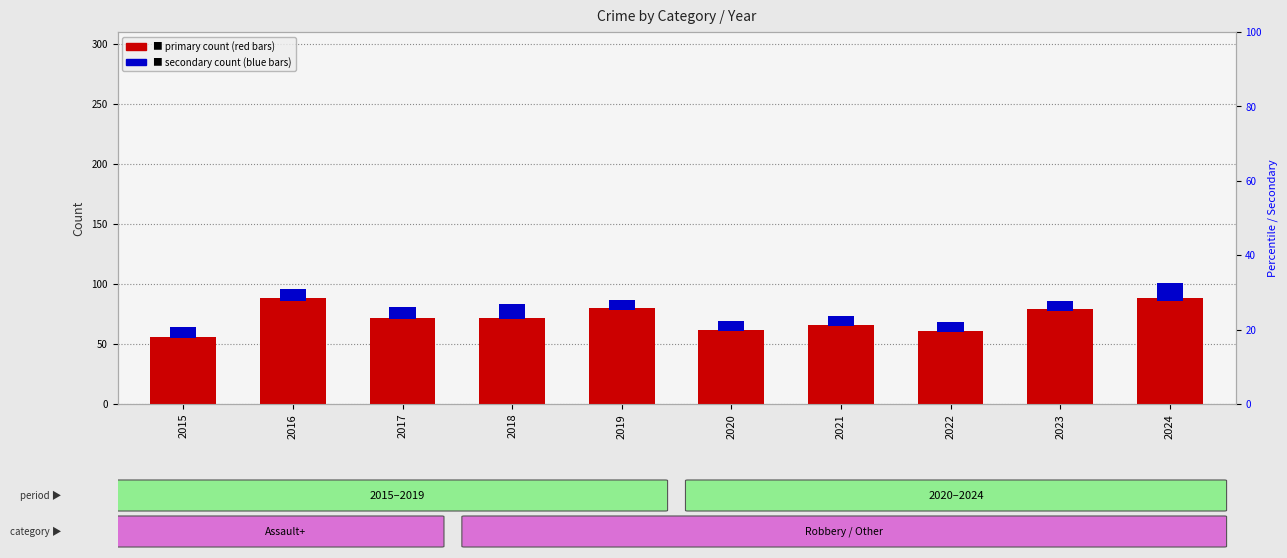

The Aggravated Assault series shows 20.7 at 2019. True or false?

False